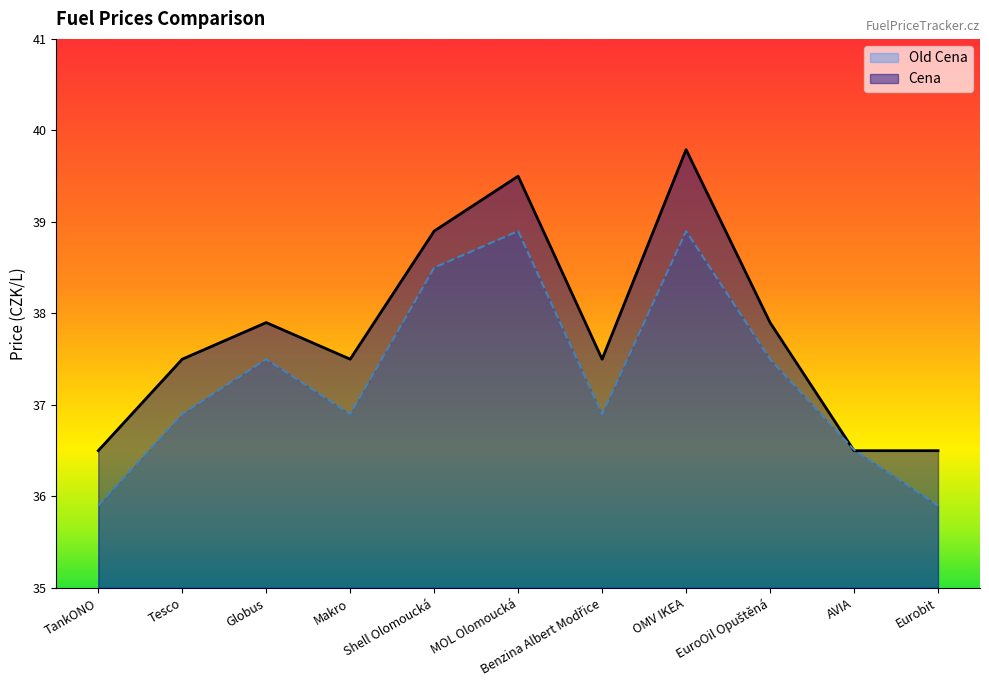

At which category does Old Cena reach its first local peak?

Globus